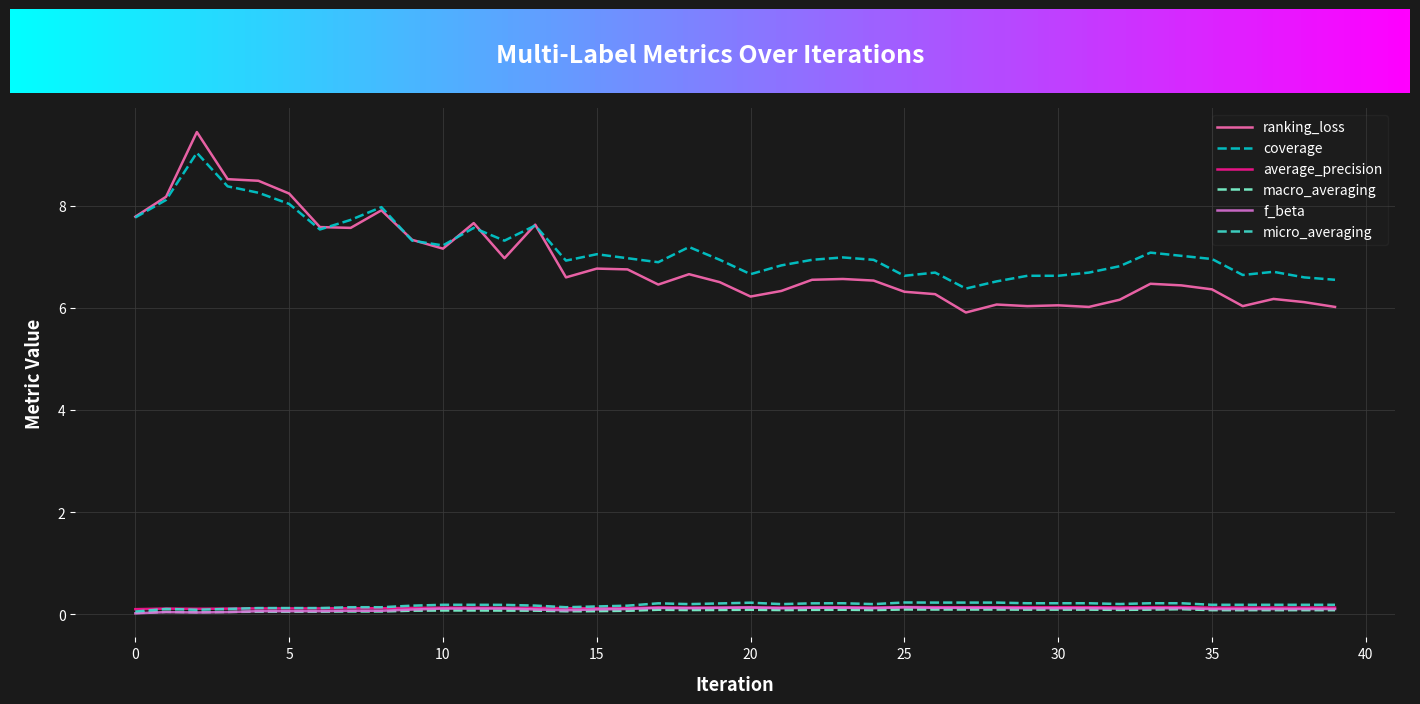

Which series has the widest spread of values?

ranking_loss